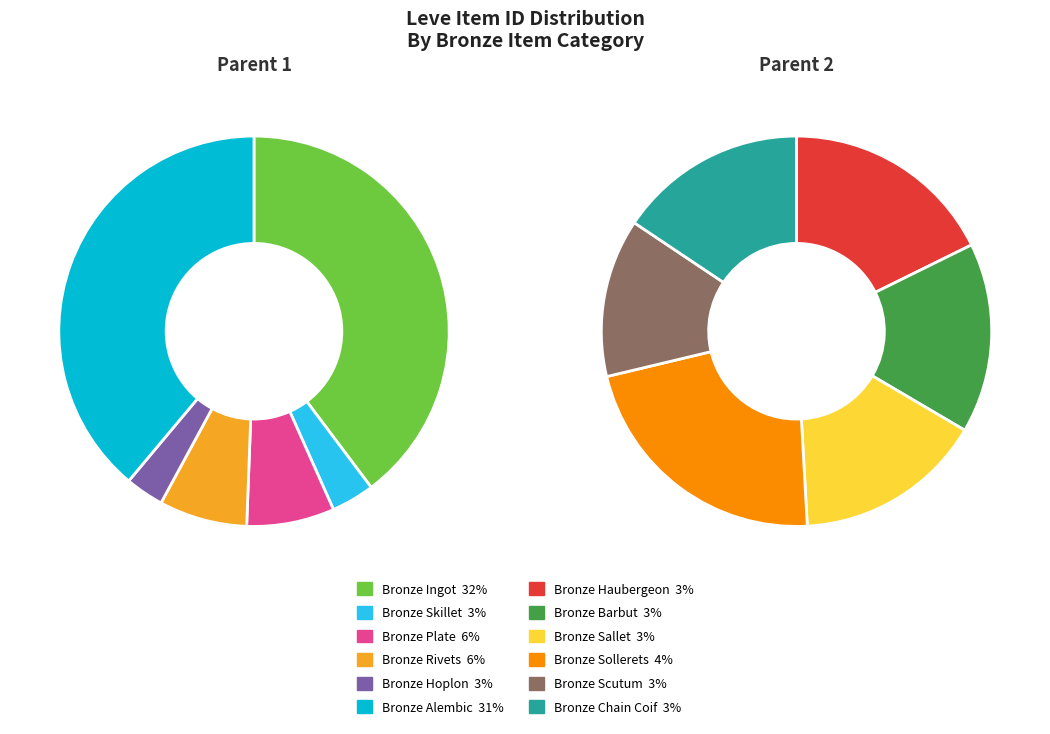

The Bronze Sallet slice represents 14% of the pie. True or false?

False